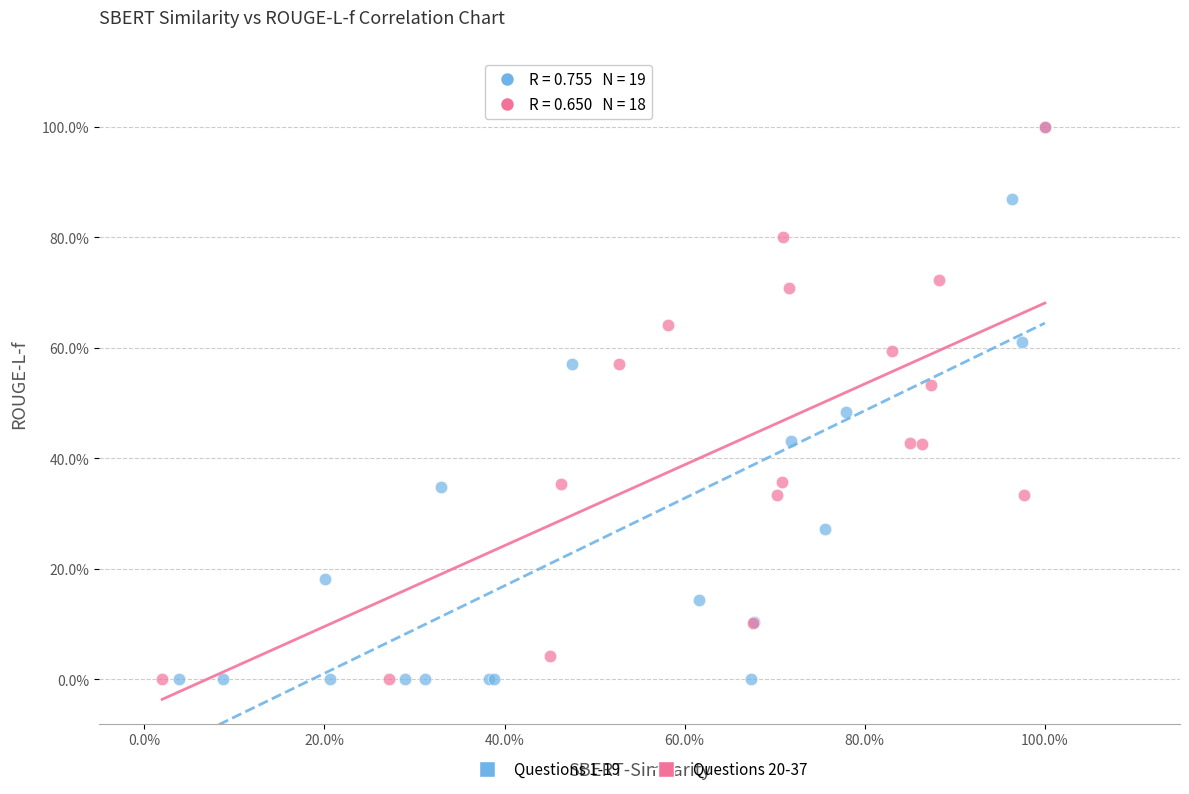

What are all the series names shown in the legend?

Questions 1-19, Questions 20-37